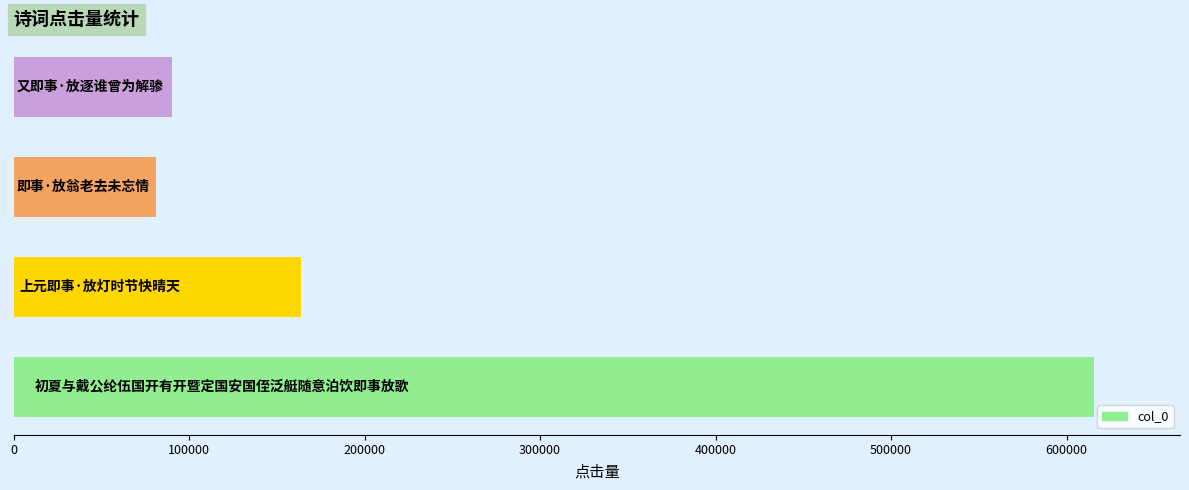

What is the minimum value shown in the chart?

81236